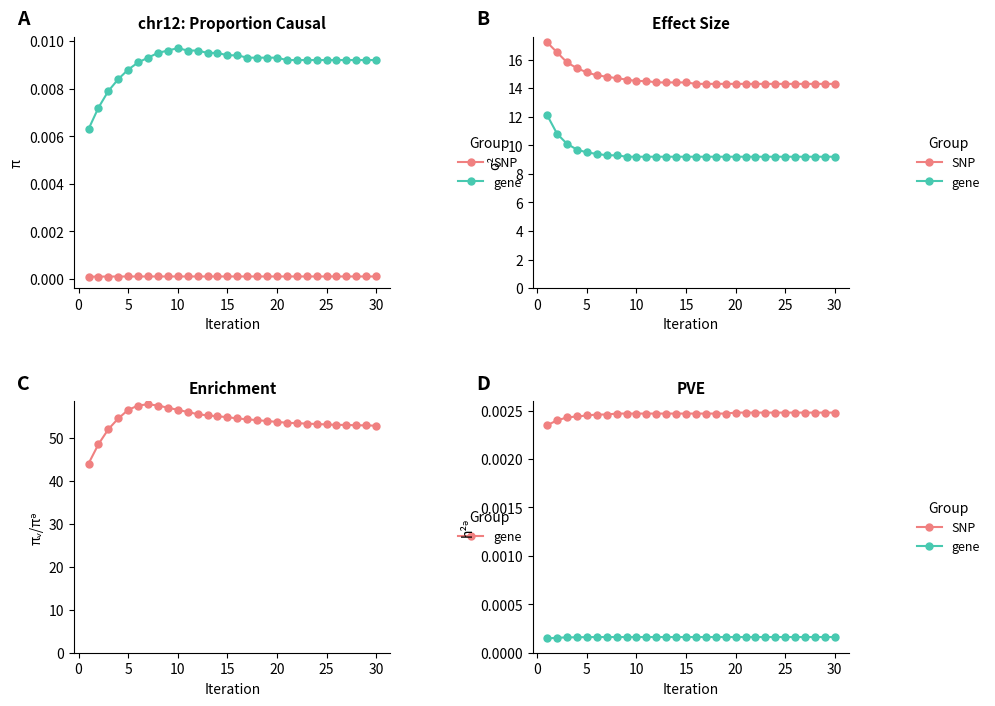

What is the label of the 11th point from the left?

10